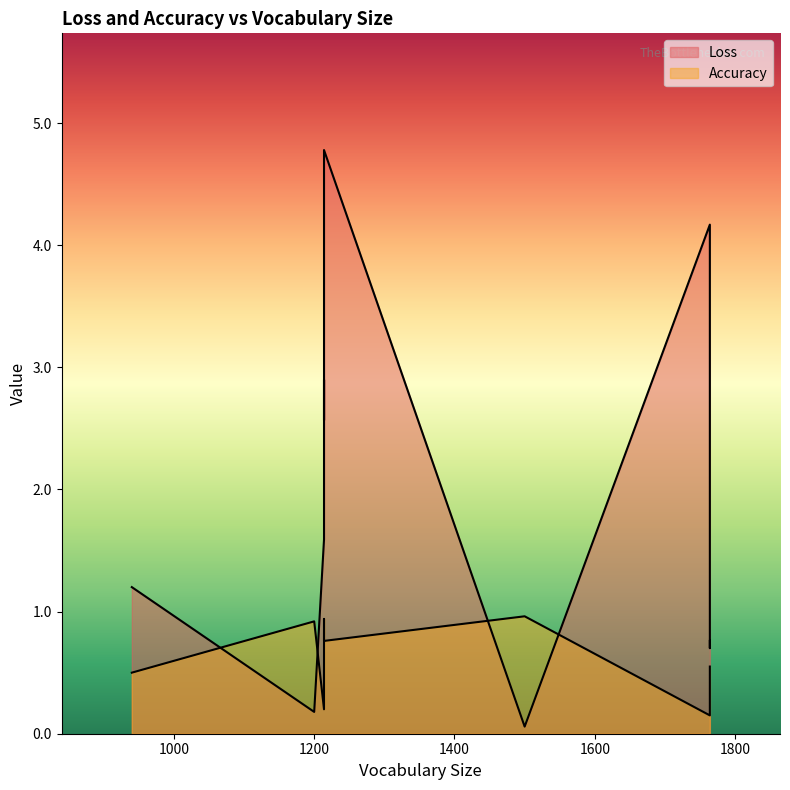

What is the sum of all Accuracy values?

6.0